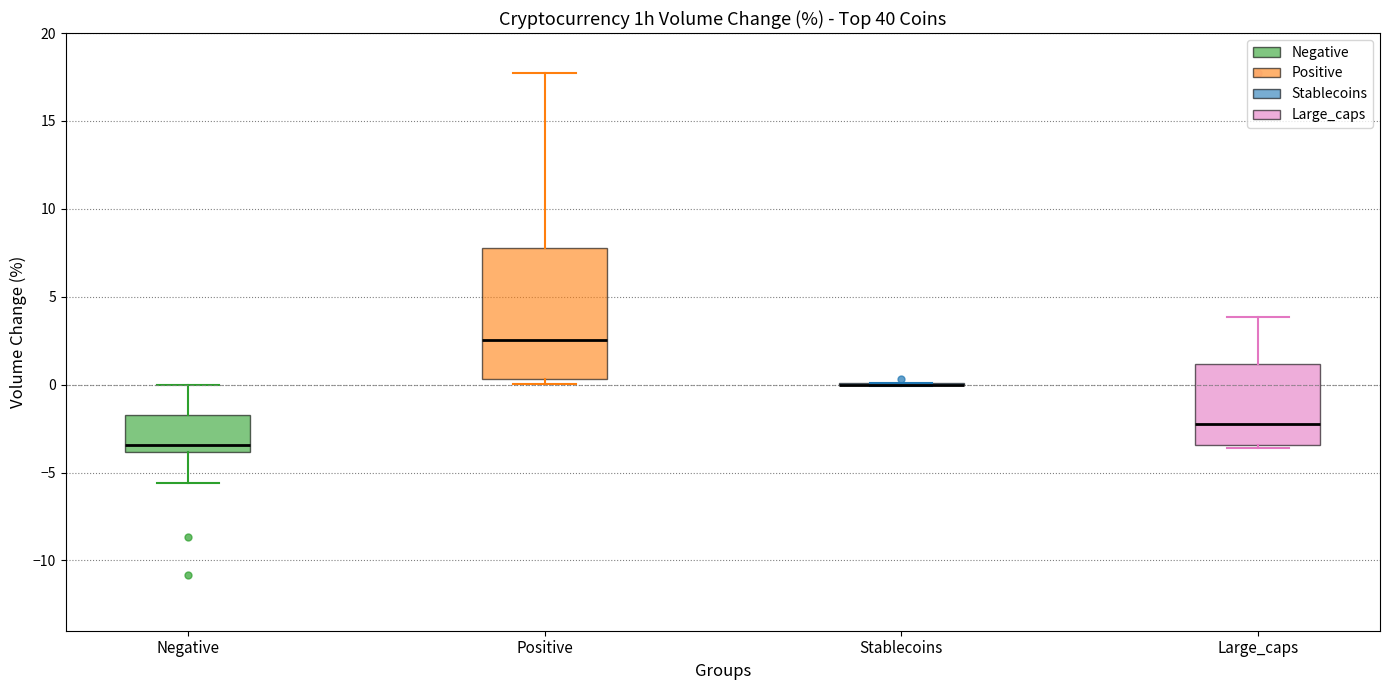

Reading left to right, transcribe this box plot: for each box, give where its median line is, the range the box spans, and where its two whiskers end, as read against the y-axis. The values are not printed on the chart, so give them approximately, as read against the axis.

Negative: median -3.5, box -4.0 to -1.5, whiskers -5.5 to 0.0
Positive: median 2.5, box 0.5 to 8.0, whiskers 0.0 to 17.5
Stablecoins: box collapsed to a line at 0.0, whiskers 0.0 to 0.0
Large_caps: median -2.0, box -3.5 to 1.0, whiskers -3.5 (just below the box's lower edge) to 4.0